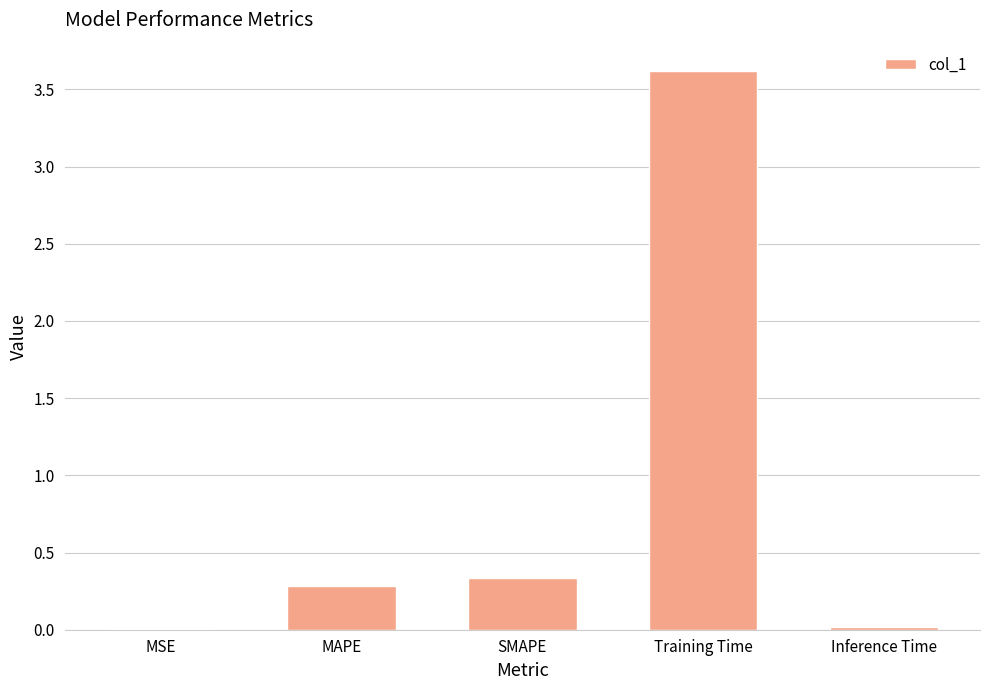

Between MAPE and MSE, which is larger?

MAPE